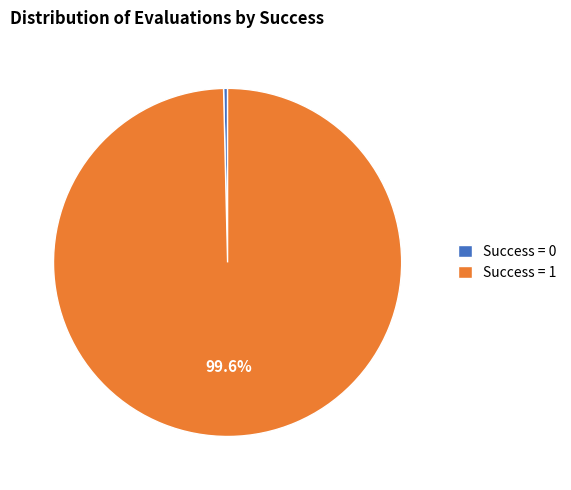

To the nearest percent, what is the average slice percentage?

50%